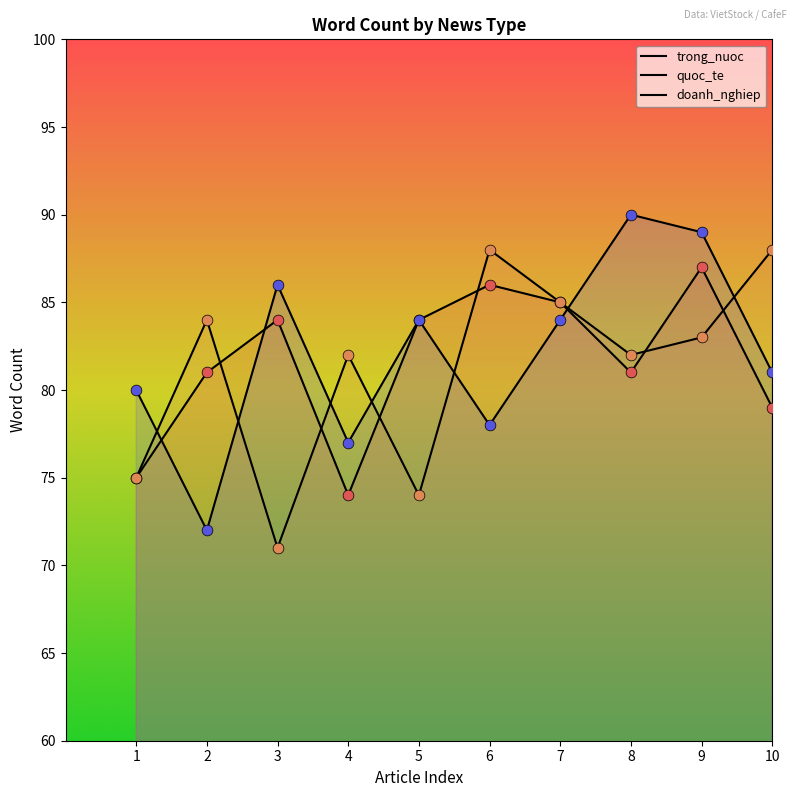

Which series contains the lowest Y value?

quoc_te